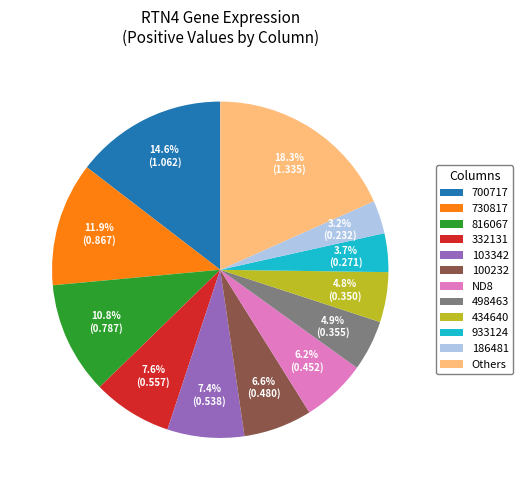

Is 730817 the majority of the pie?

No